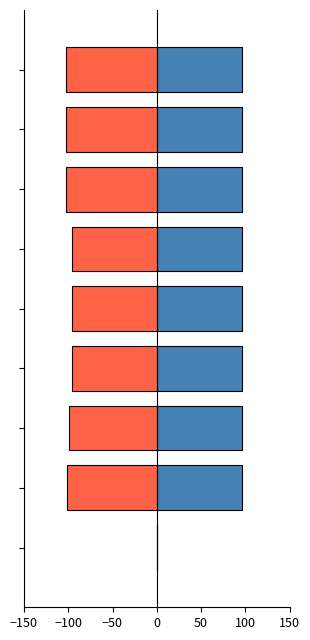

Reading left to right, extract all data points from this chart.

latitude: 0.0	96.3	96.3	96.3	96.2	96.2	96.2	96.2	96.2
longitude: 0.0	-101.7	-99.4	-95.3	-95.7	-96.1	-103.1	-103.1	-103.1